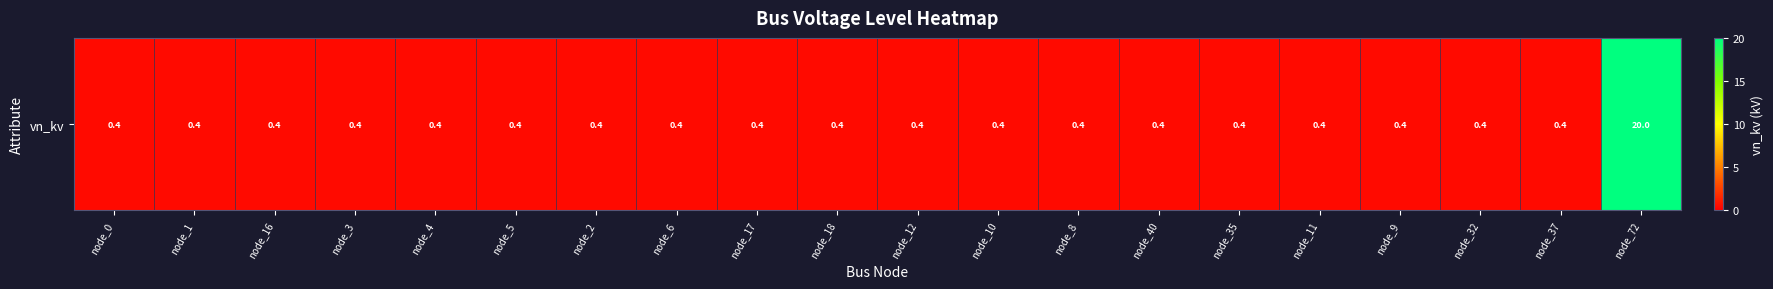

Reading left to right, list all the values displayed in this chart.

0.4	0.4	0.4	0.4	0.4	0.4	0.4	0.4	0.4	0.4	0.4	0.4	0.4	0.4	0.4	0.4	0.4	0.4	0.4	20.0